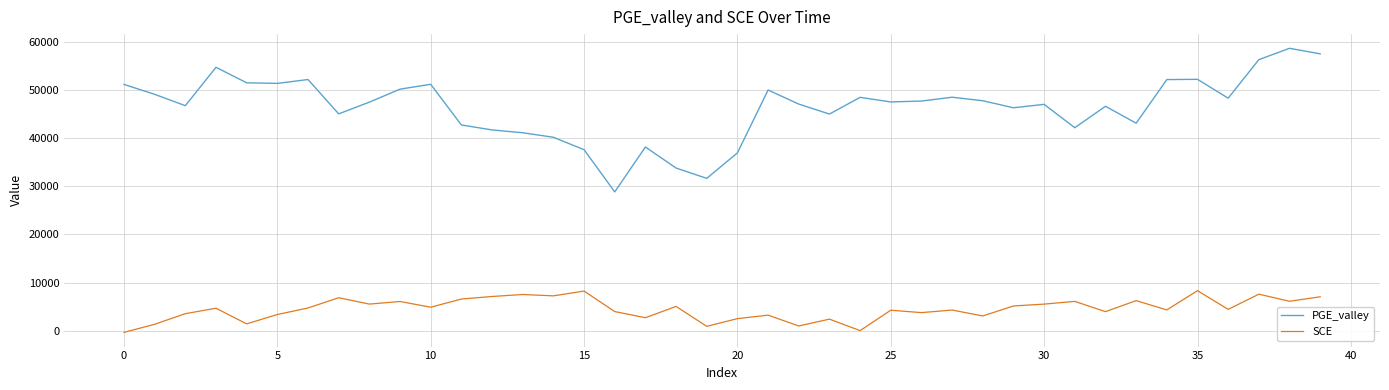

Which series has the largest range (max minus min)?

PGE_valley